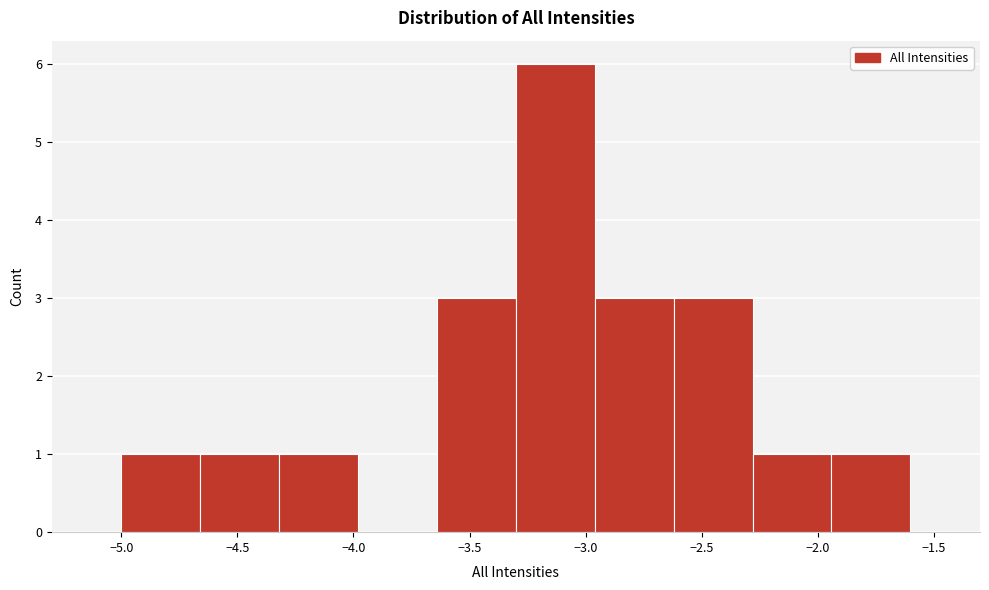

Reading left to right, list every bar in this chart as the range it spans on the x-axis followed by its height. Neither the bar edges nor the heights are printed on the chart, so give them approximately, as read against the axes.

-5.00 to -4.66: 1
-4.66 to -4.32: 1
-4.32 to -3.98: 1
-3.98 to -3.64: 0
-3.64 to -3.30: 3
-3.30 to -2.96: 6
-2.96 to -2.62: 3
-2.62 to -2.28: 3
-2.28 to -1.94: 1
-1.94 to -1.60: 1